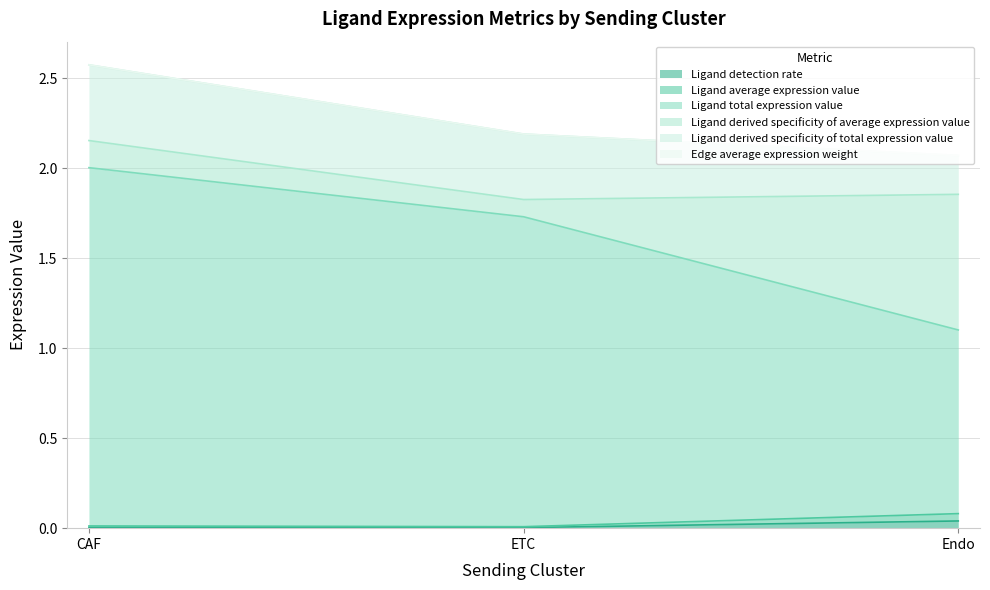

What is the value of the Ligand total expression value point at the 1st from the left?

2.0